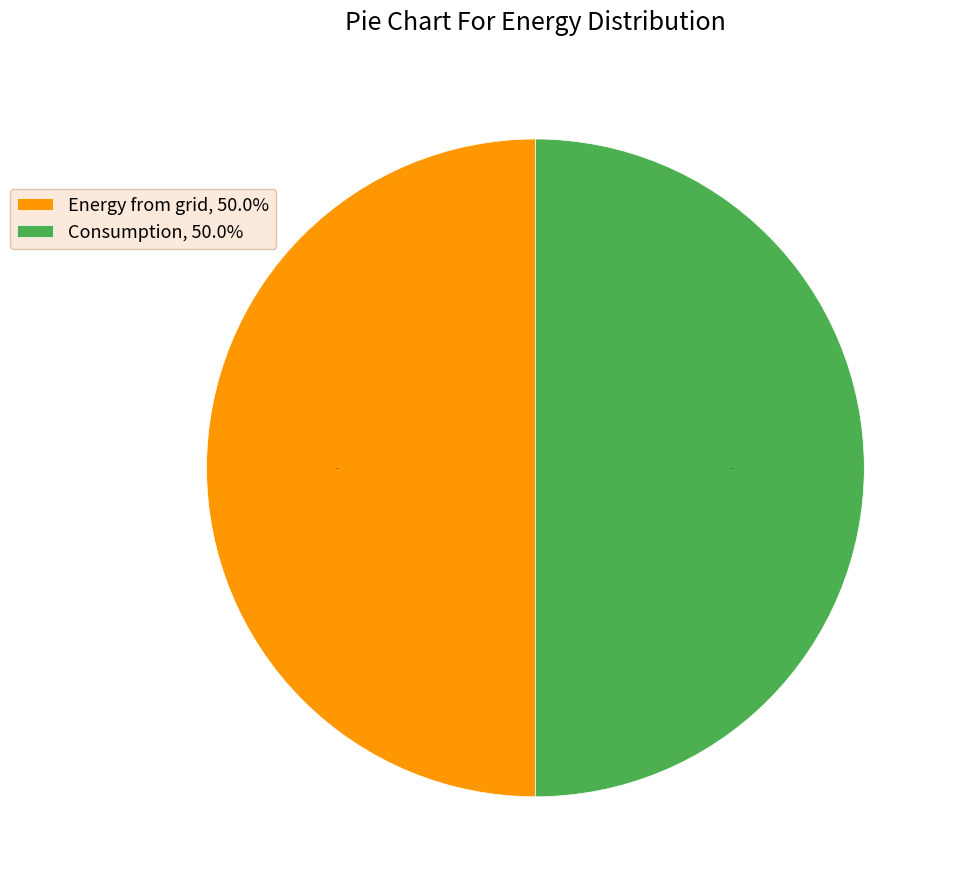

Combined, what portion of the pie is Consumption, 50.0% and Energy from grid, 50.0%?

100.0%